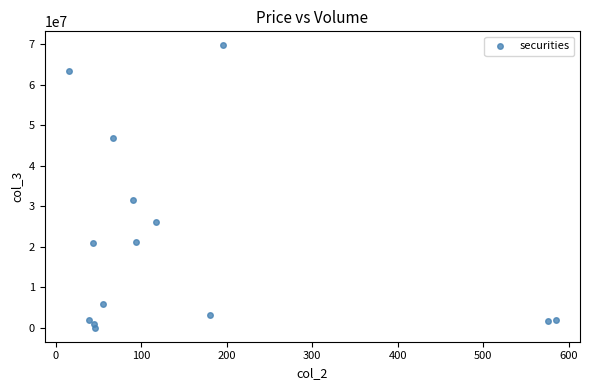

What Y value in the scatter plot is closest to 34889166?

31624602